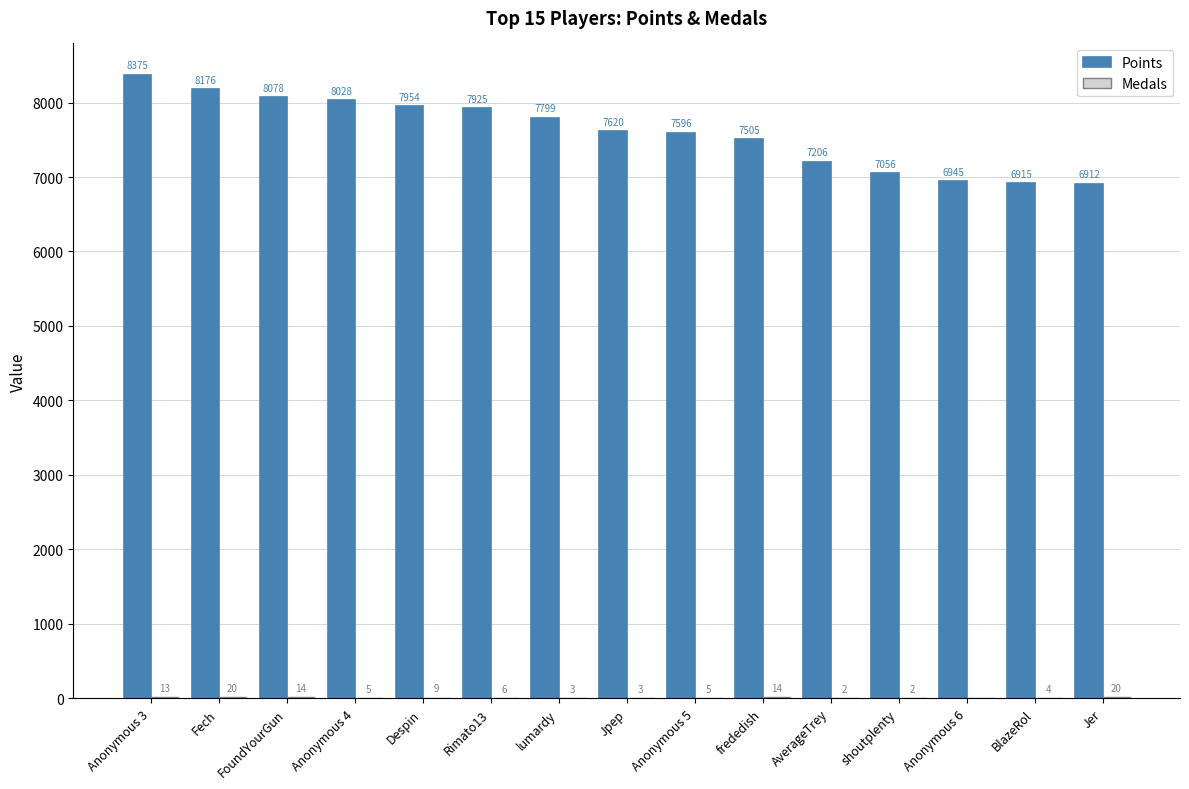

Count the number of categories in the chart.

15